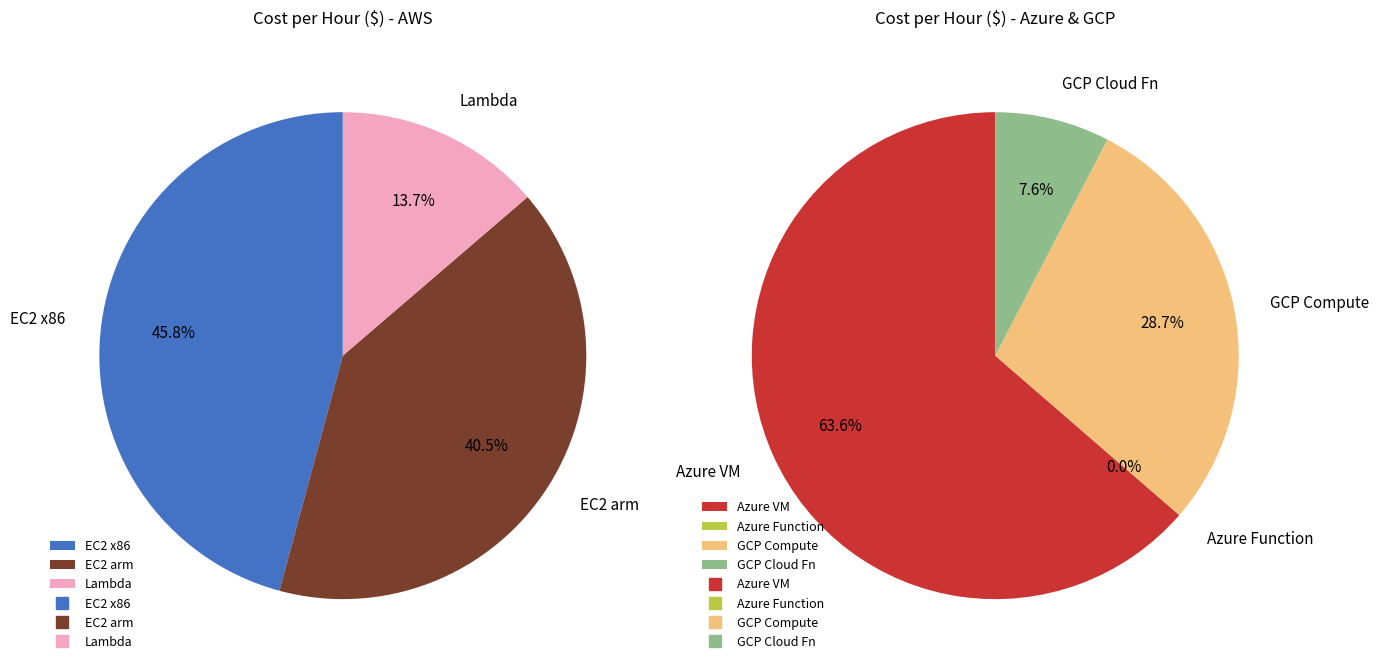

Do GCP and AWS together represent more than half of the pie?

Yes